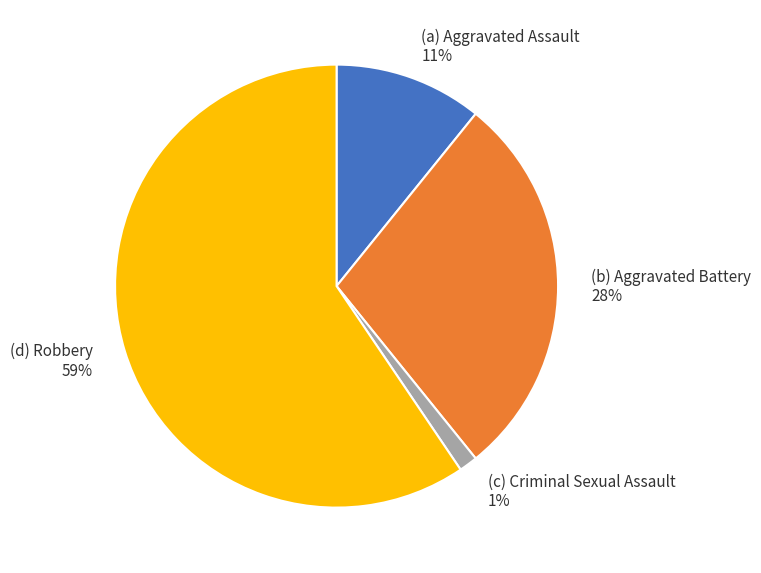

The (c) Criminal Sexual Assault 1% slice represents 1% of the pie. True or false?

True